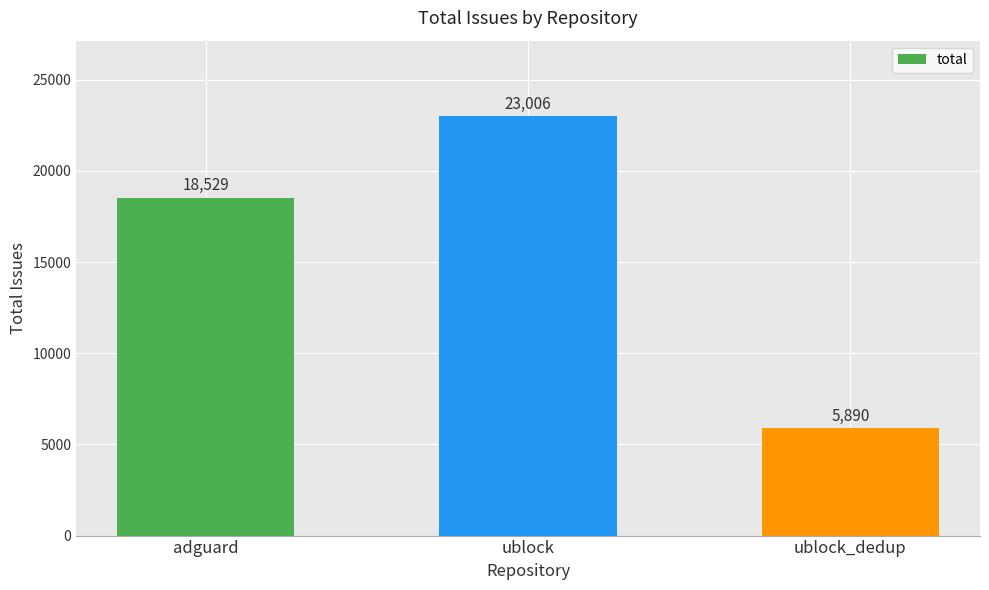

Reading left to right, what are all the values shown in this chart?

adguard=18529	ublock=23006	ublock_dedup=5890